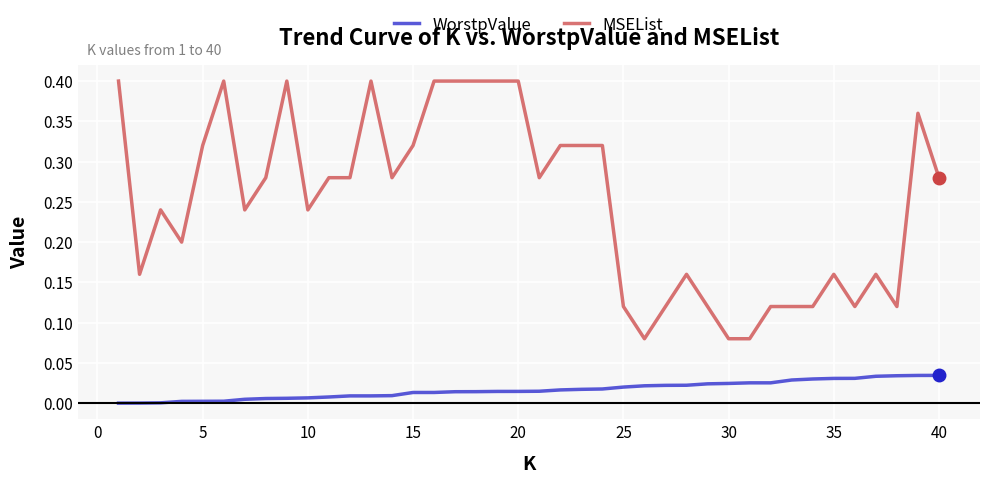

Which series has the widest spread of values?

MSEList